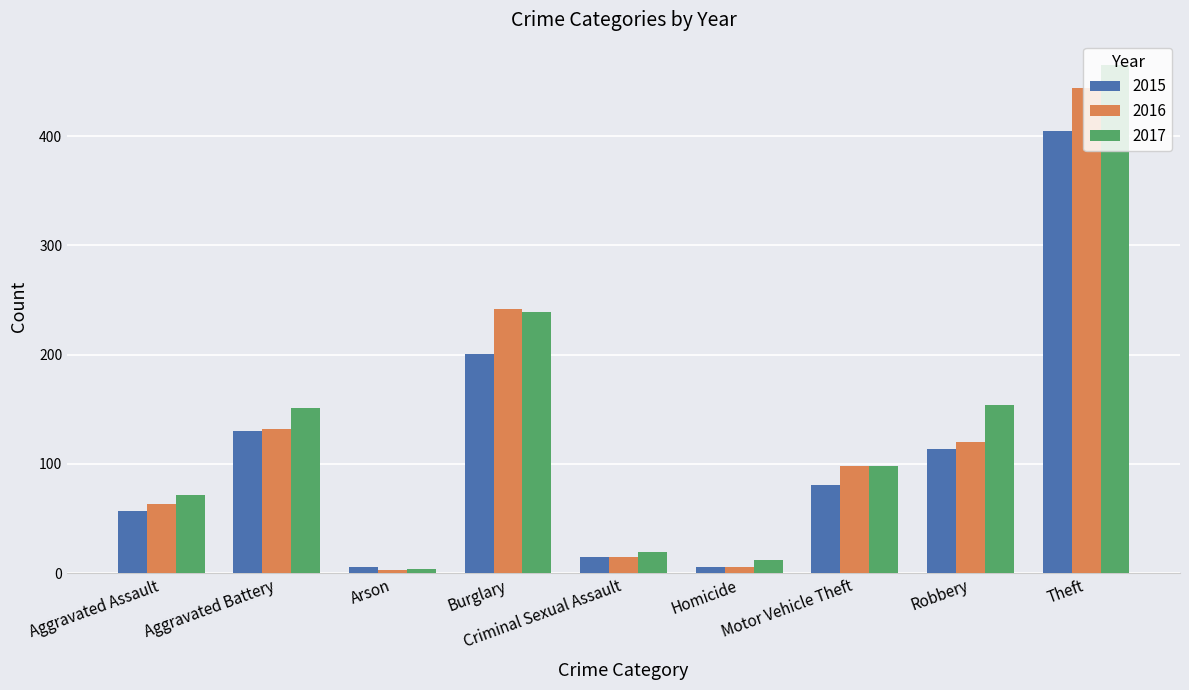

Which category has the highest value in the 2016 series?

Theft